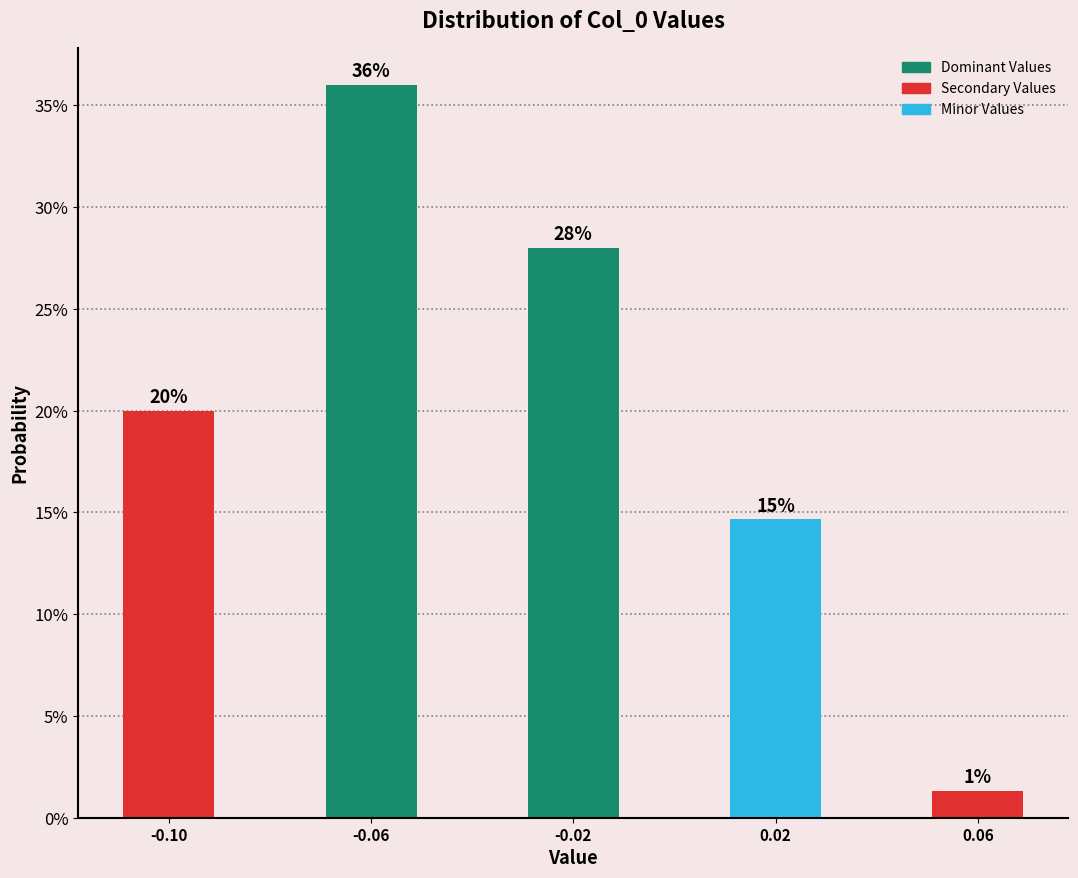

Are the bars horizontal?

No